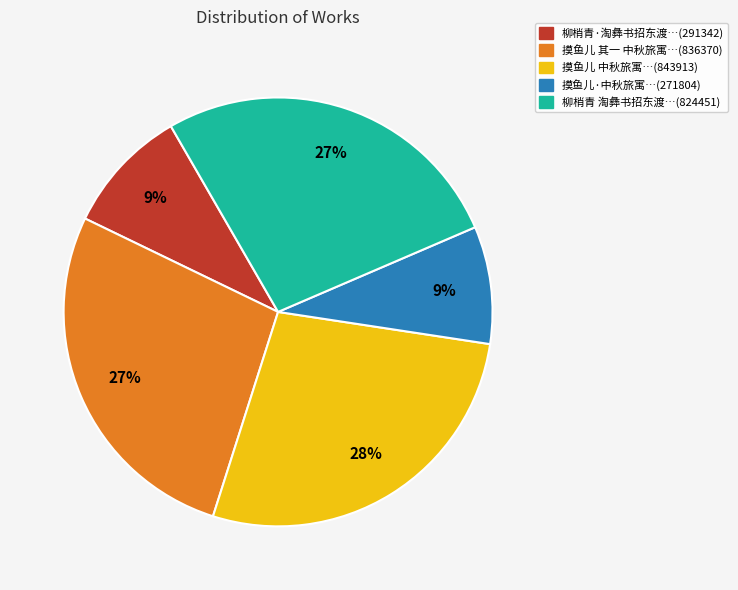

Does any single category account for the majority?

No